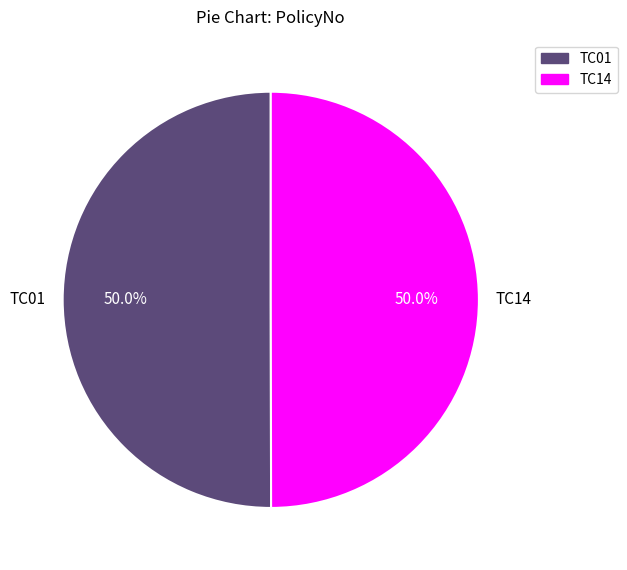

The TC14 slice represents 50% of the pie. True or false?

True